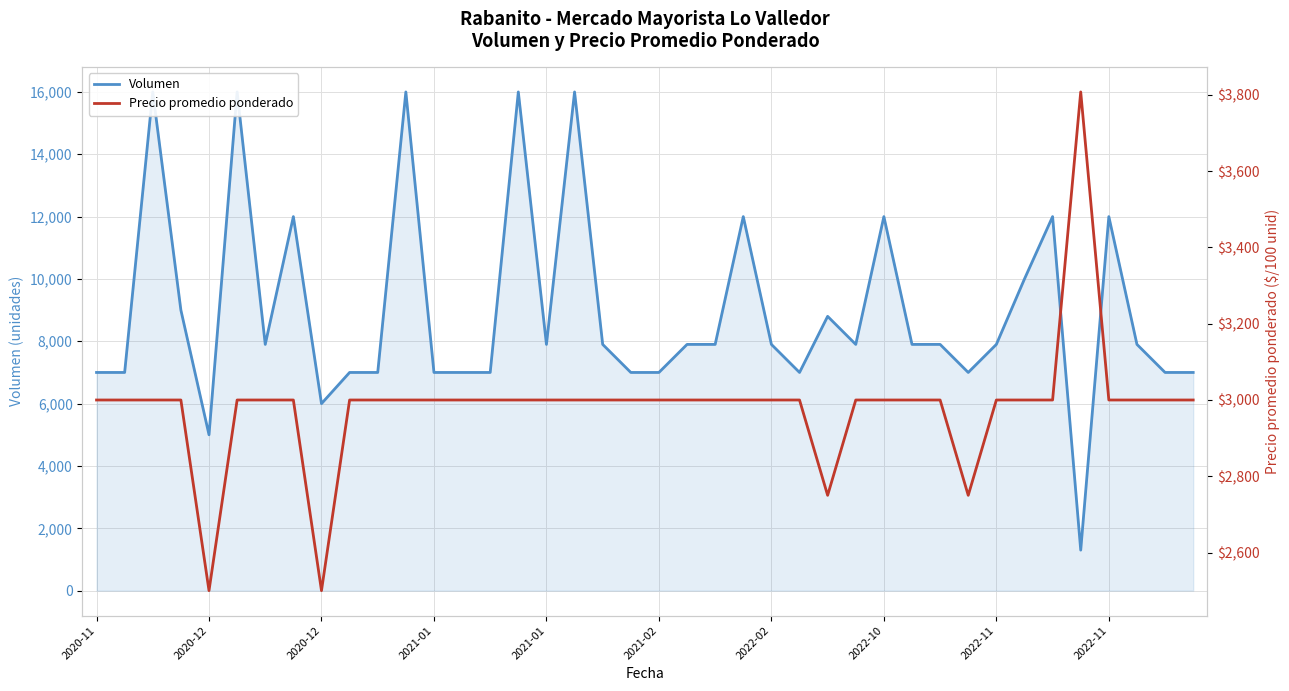

At which category is the sum across all series the highest?

2020-12